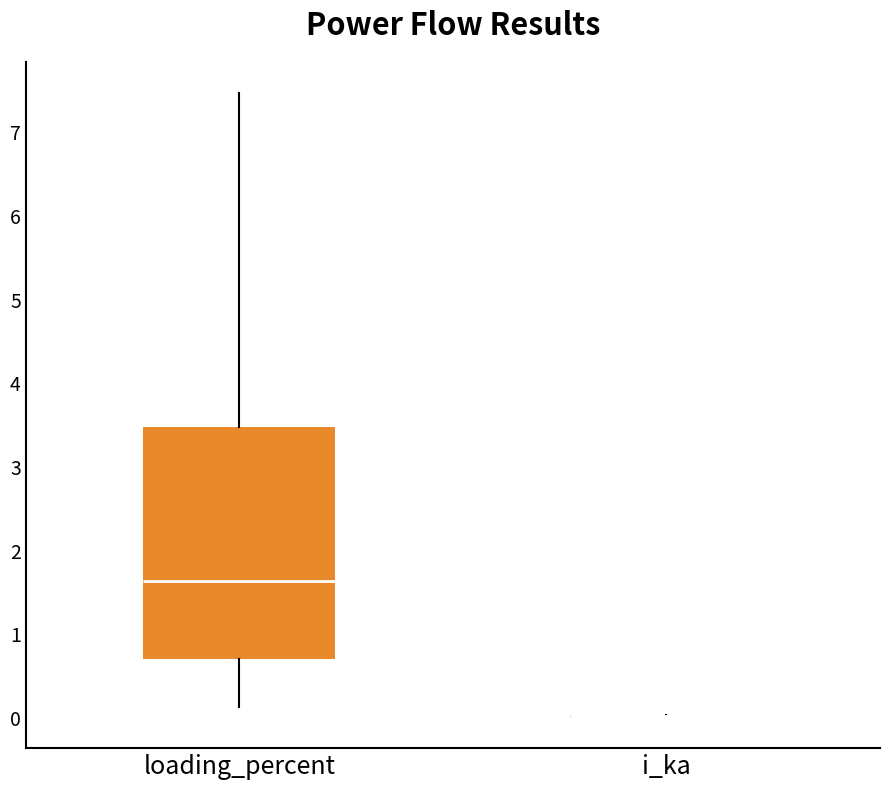

Reading left to right, transcribe this box plot: for each box, give where its median line is, the range the box spans, and where its two whiskers end, as read against the y-axis. The values are not printed on the chart, so give them approximately, as read against the axis.

loading_percent: median 1.6, box 0.7 to 3.5, whiskers 0.1 to 7.5
i_ka: box collapsed to a line at 0.0, whiskers 0.0 to 0.0